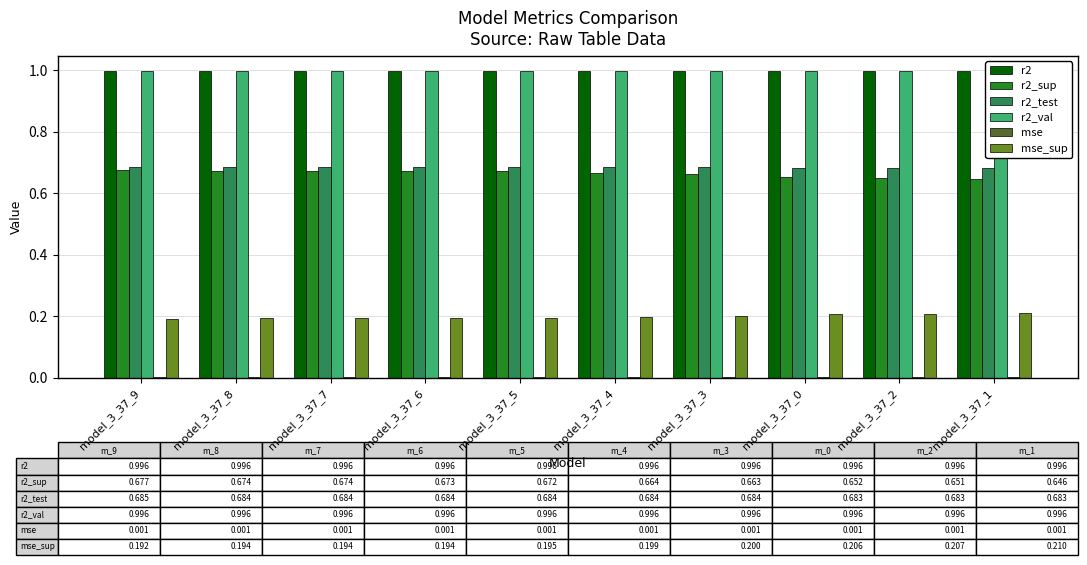

Is the value of r2_test at model_3_37_4 greater than the value of r2 at model_3_37_2?

No